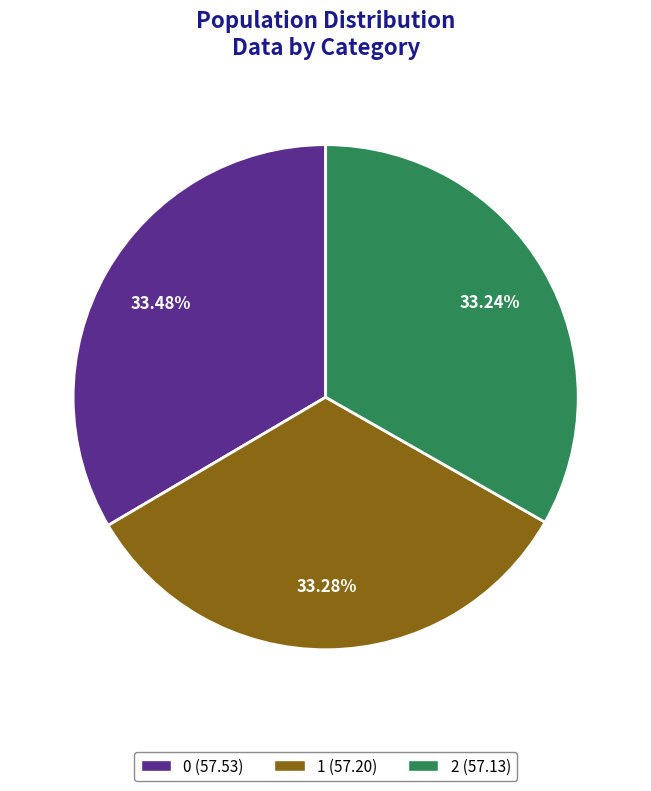

What percentage is the 1 slice, to the nearest percent?

33%